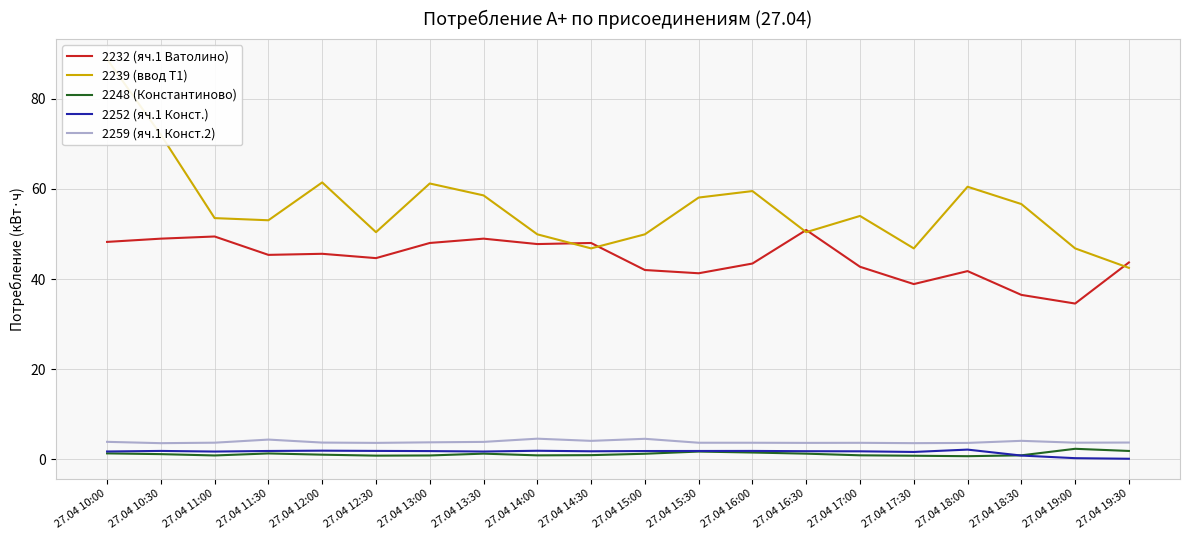

What is the label of the 11th point from the right?

27.04 14:30